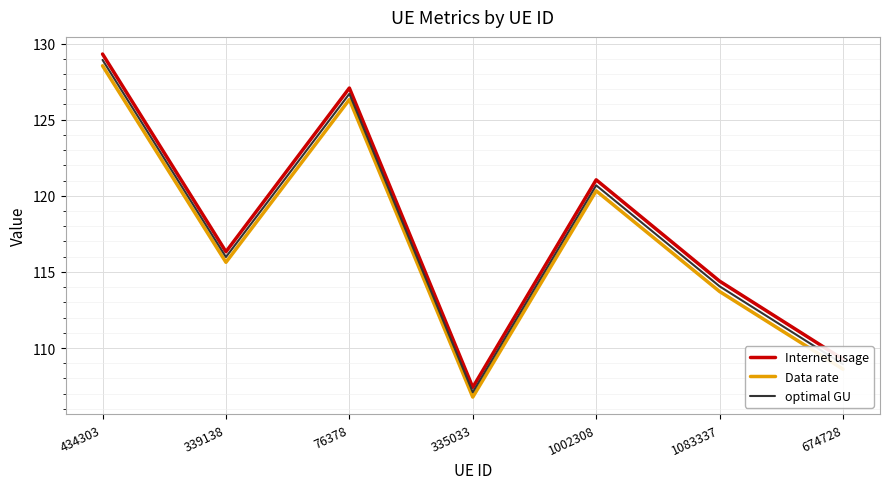

Which series has the largest total across all categories?

Internet usage